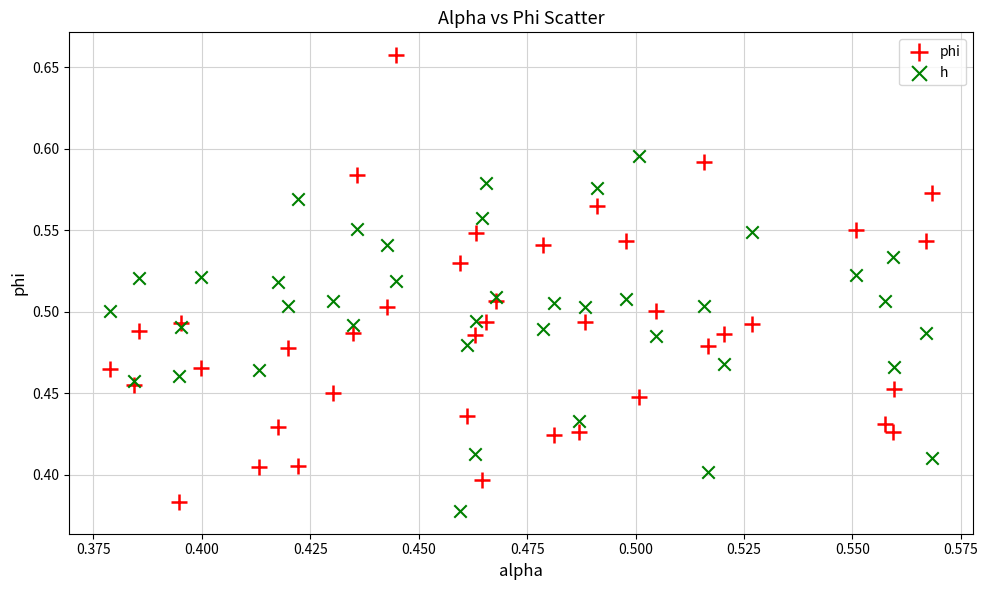

Which series has the widest spread of Y values?

phi